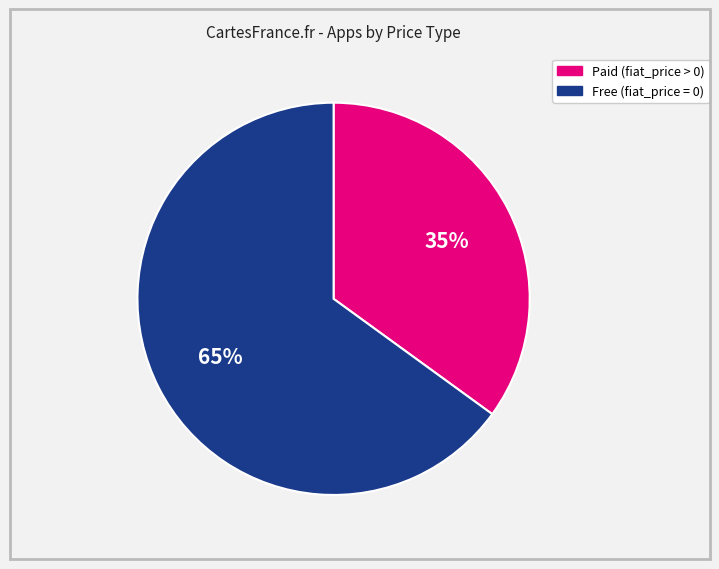

Is there any slice that represents more than half of the pie?

Yes